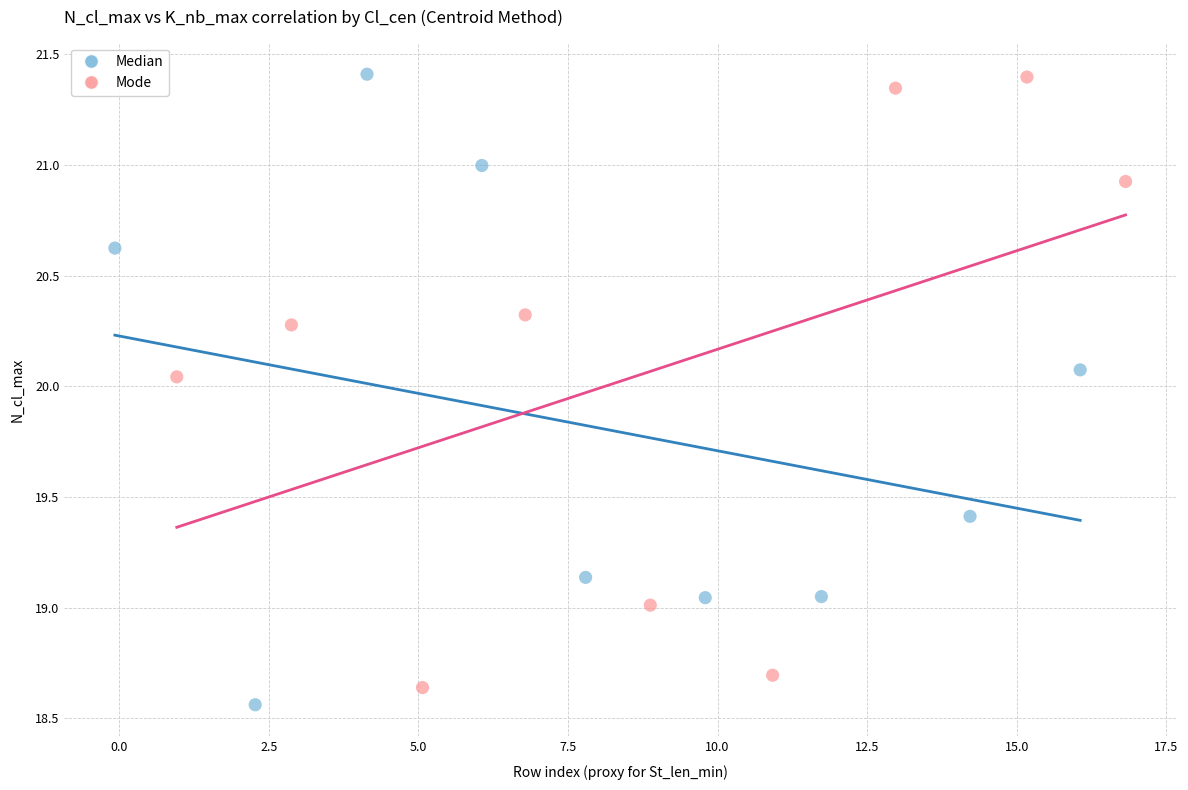

What are all the series names shown in the legend?

Median, Mode